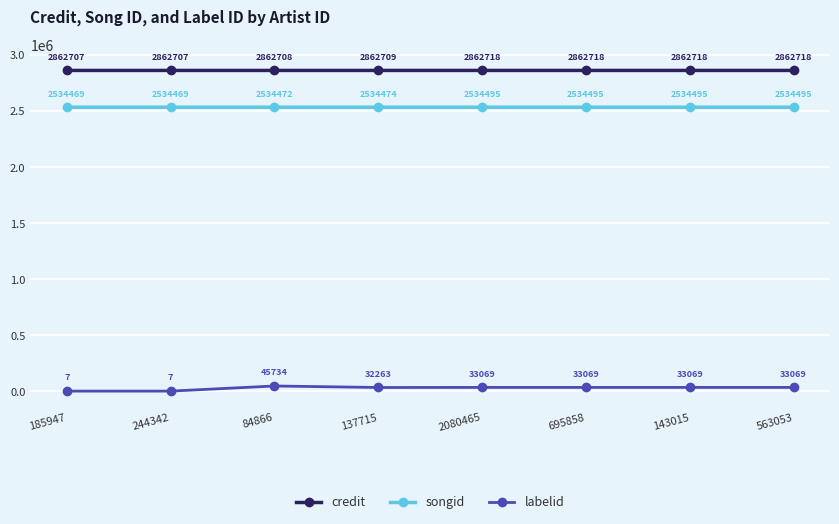

Which series has the largest total across all categories?

credit